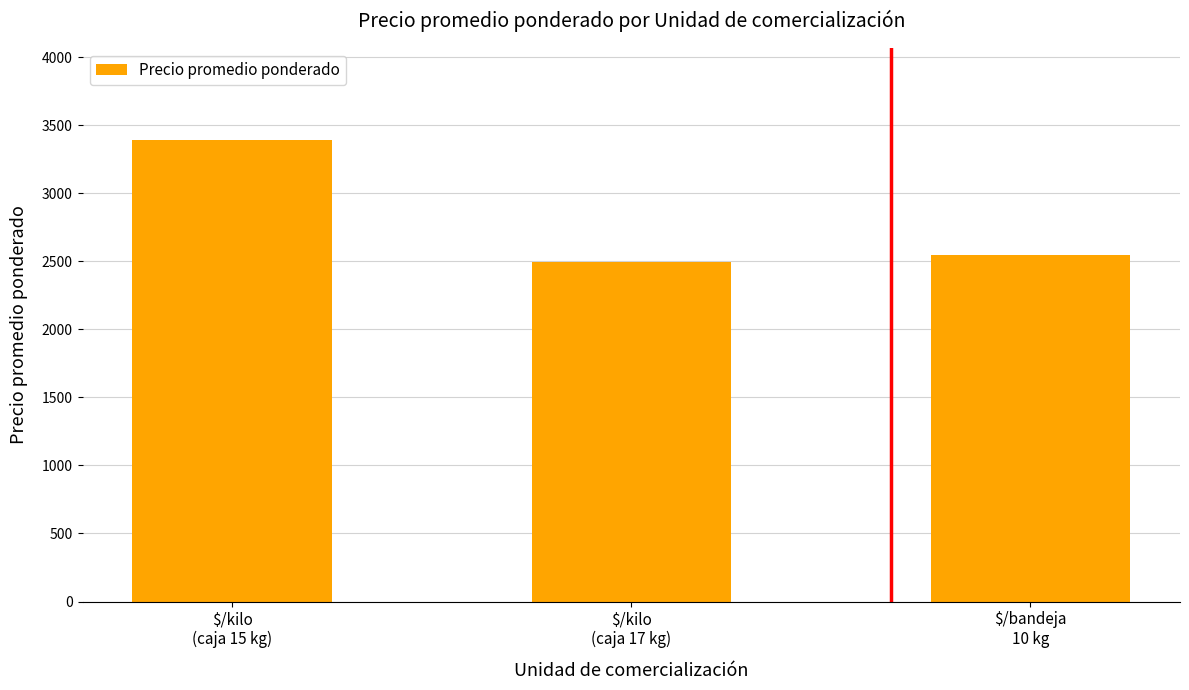

Between $/kilo
(caja 17 kg) and $/bandeja
10 kg, which is larger?

$/bandeja
10 kg